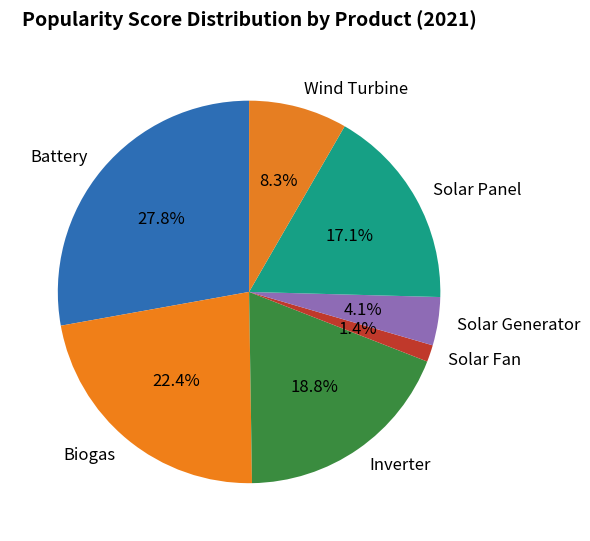

Does Solar Generator account for over 50% of the chart?

No